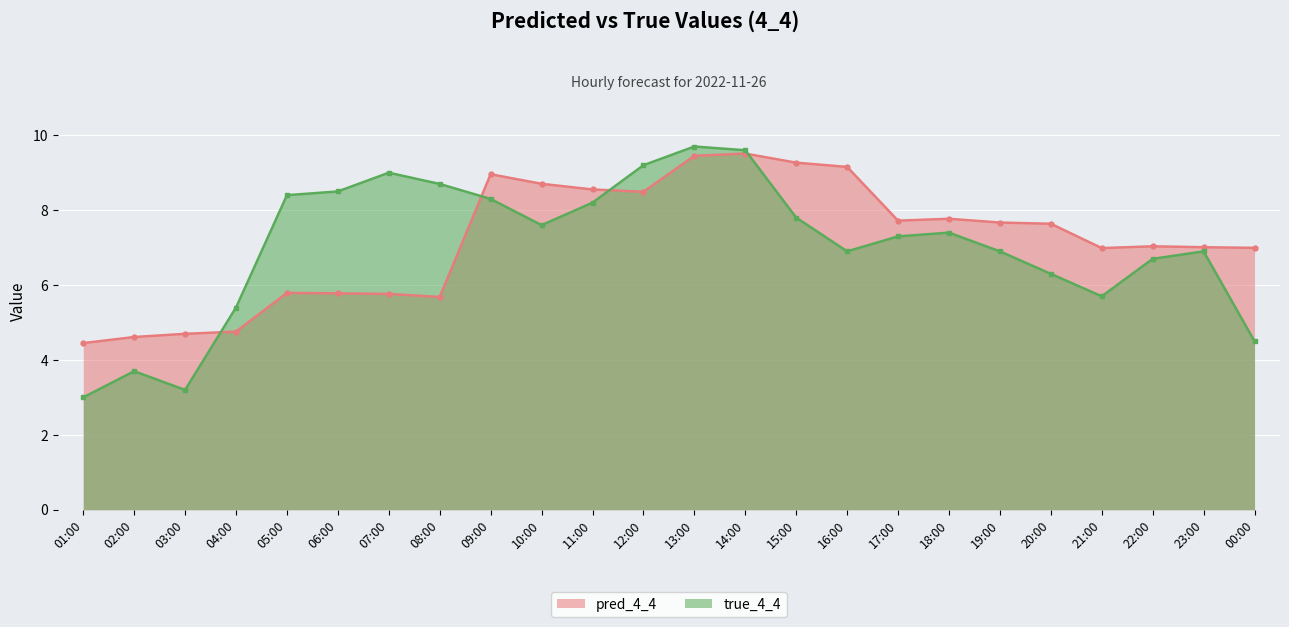

What is the greatest value displayed?

9.7